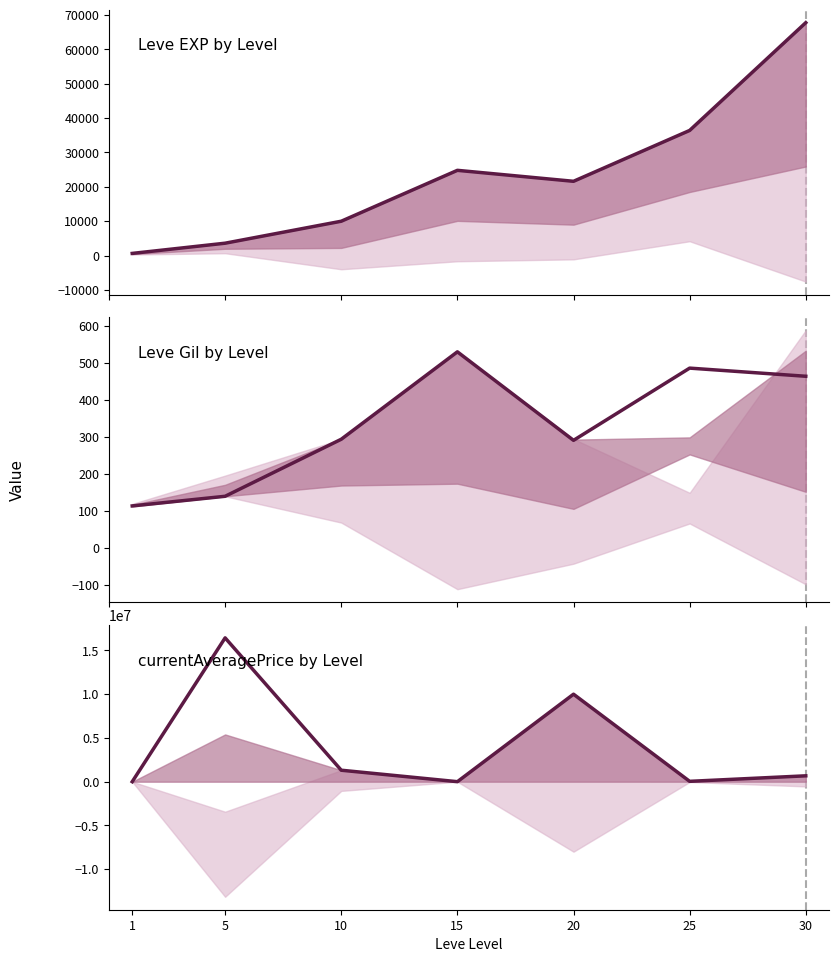

Which series has the largest total across all categories?

currentAveragePrice